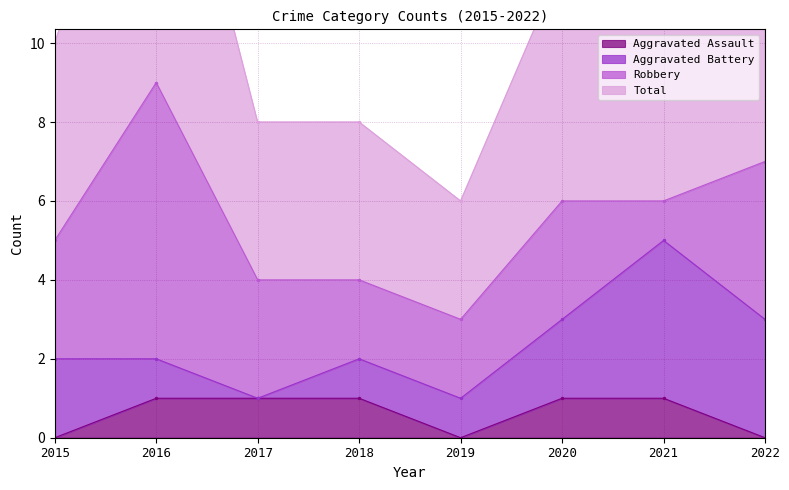

What is the average value of the Aggravated Assault series?

1